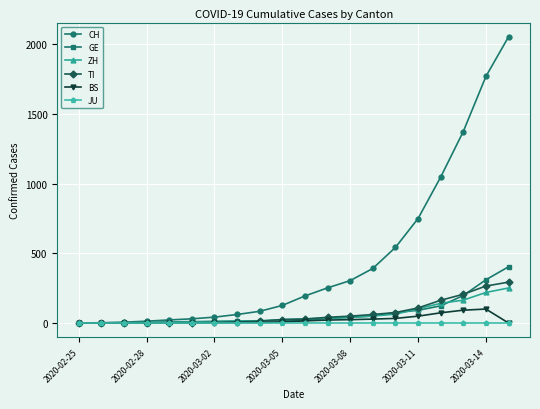

Count the number of categories in the chart.

20